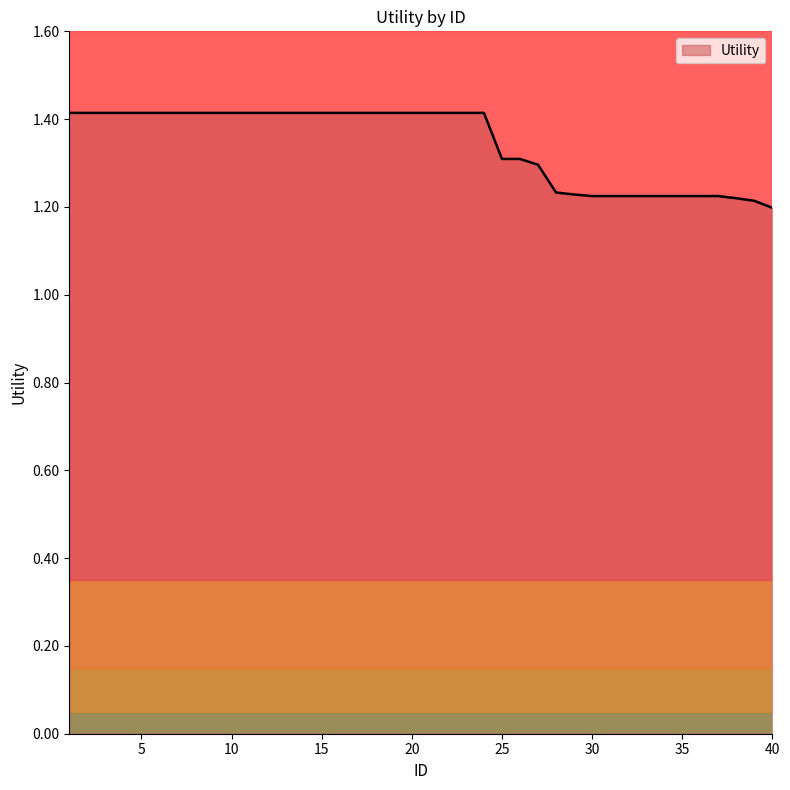

What is the difference between the second highest and second lowest values?

0.2